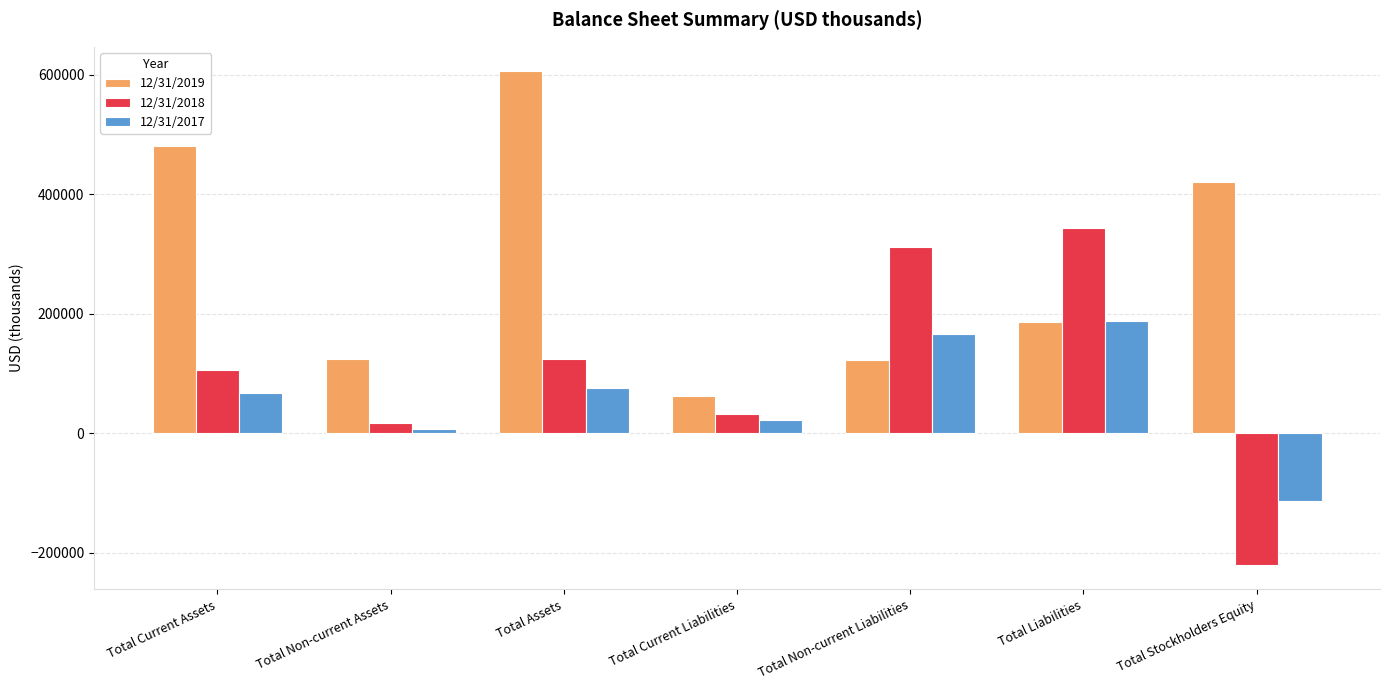

At which category is the sum across all series the highest?

Total Assets